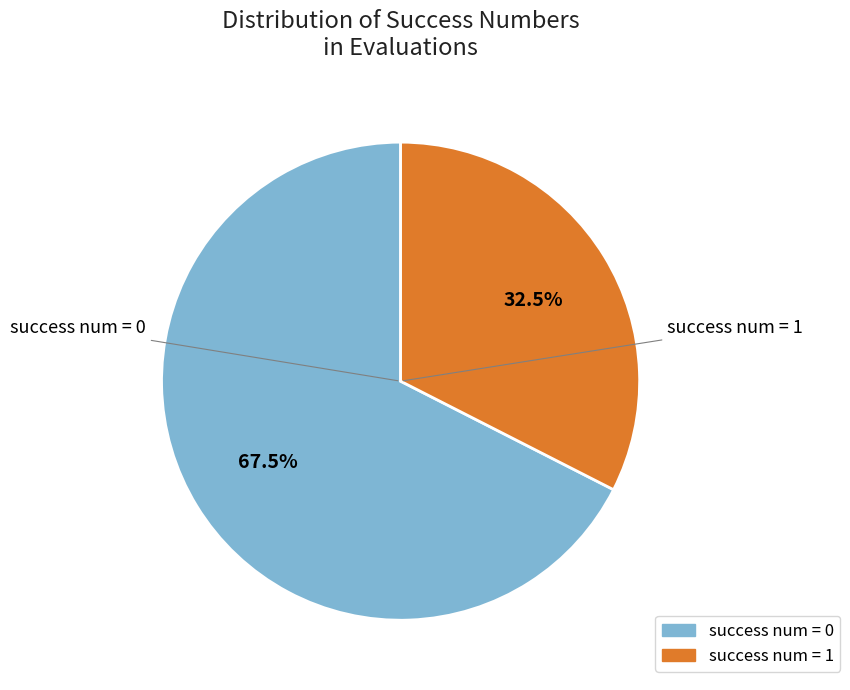

How many slices are in this pie chart?

2